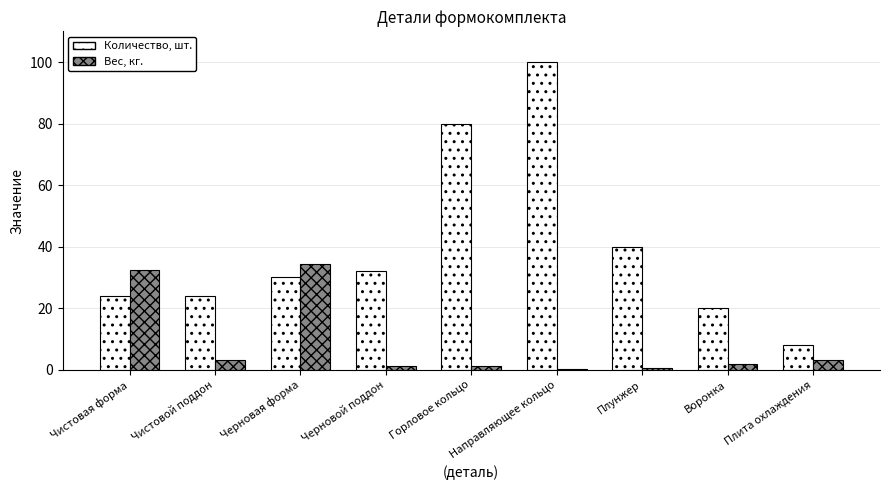

What value does the Количество, шт. series have at Чистовая форма?

24.0